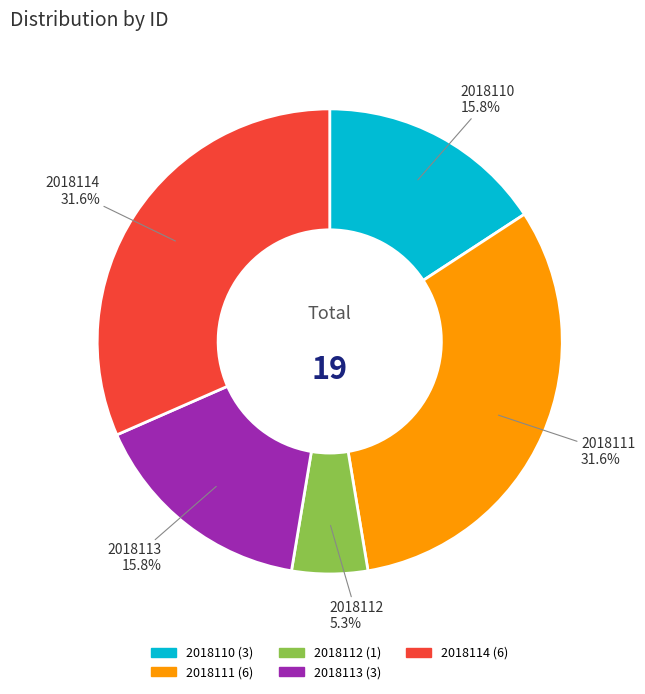

To the nearest percent, what portion does 2018112 represent?

5%